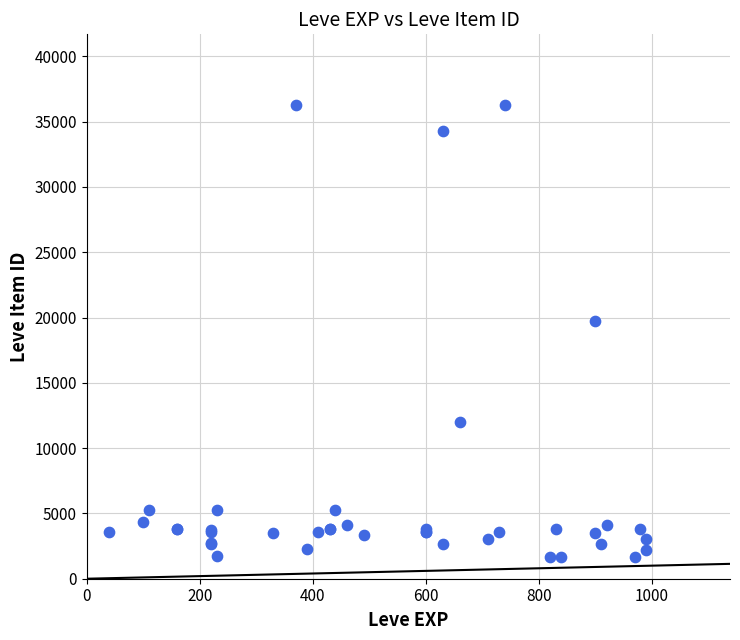

What Y value in the scatter plot is closest to 18967?

19744